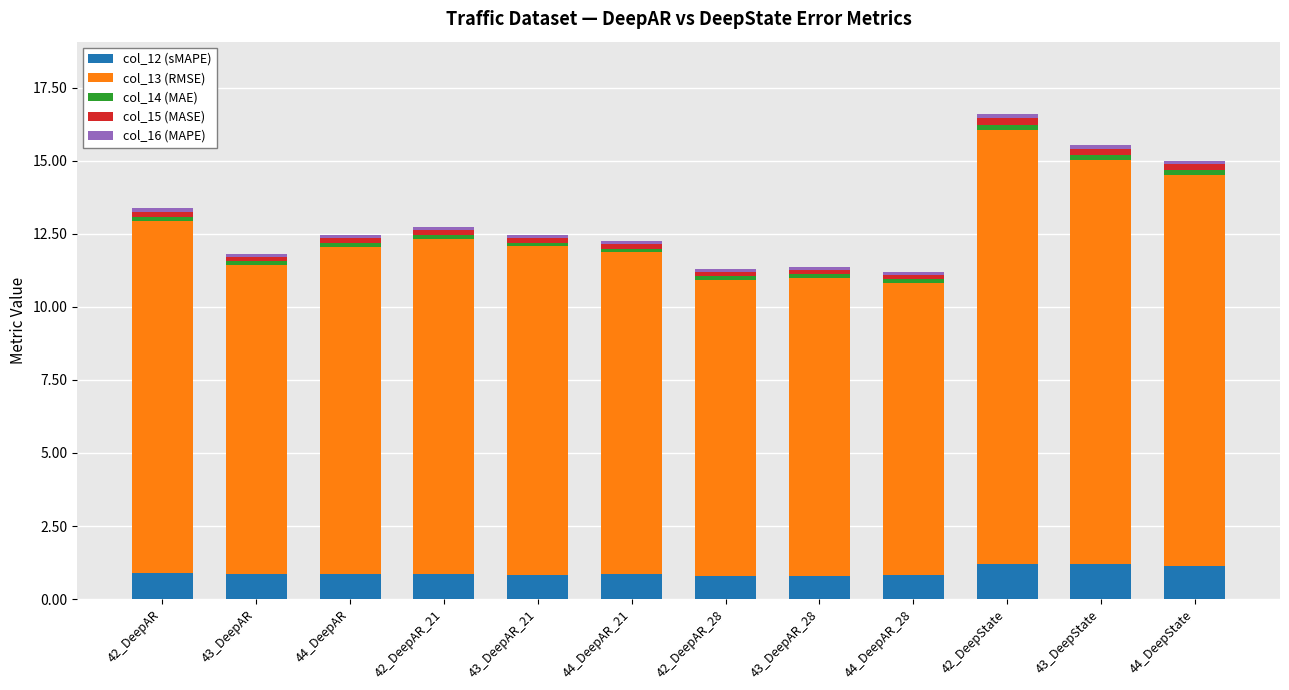

What is the total value across all series at 42_DeepState?

16.6